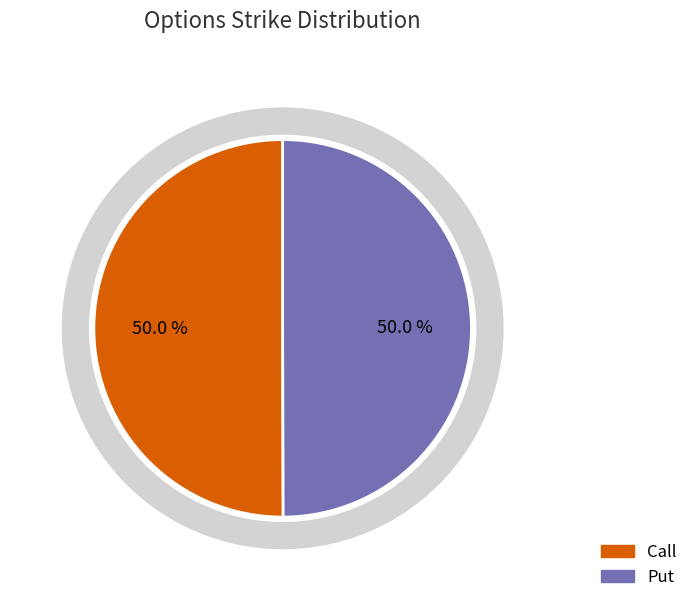

How many segments does this pie chart have?

2